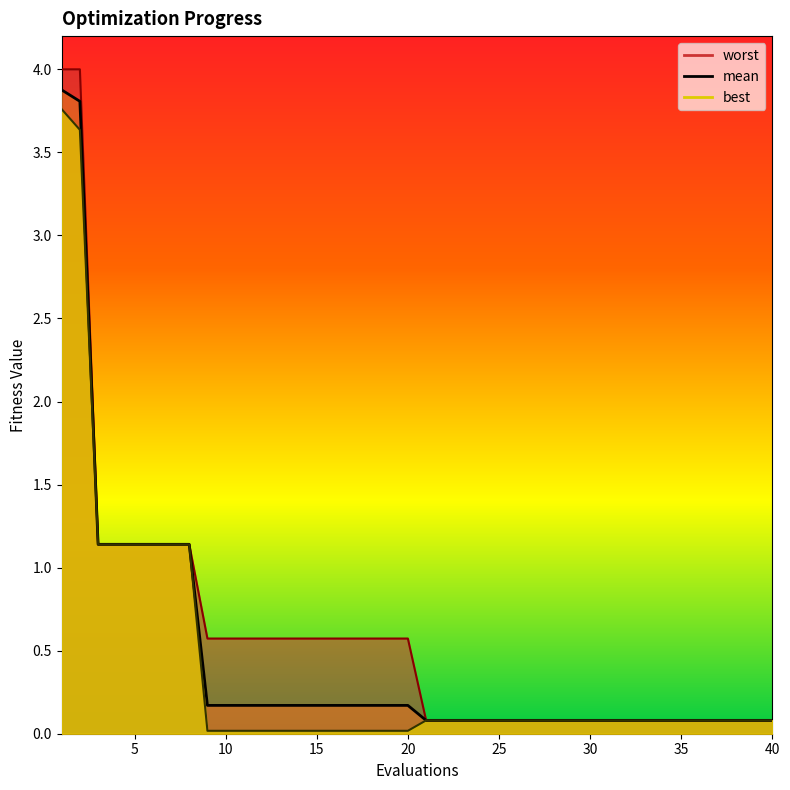

Reading left to right, list all the values displayed in this chart.

mean: 3.9	3.8	1.1	1.1	1.1	1.1	1.1	1.1	0.2	0.2	0.2	0.2	0.2	0.2	0.2	0.2	0.2	0.2	0.2	0.2	0.1	0.1	0.1	0.1	0.1	0.1	0.1	0.1	0.1	0.1	0.1	0.1	0.1	0.1	0.1	0.1	0.1	0.1	0.1	0.1
best: 3.8	3.6	1.1	1.1	1.1	1.1	1.1	1.1	0.0	0.0	0.0	0.0	0.0	0.0	0.0	0.0	0.0	0.0	0.0	0.0	0.1	0.1	0.1	0.1	0.1	0.1	0.1	0.1	0.1	0.1	0.1	0.1	0.1	0.1	0.1	0.1	0.1	0.1	0.1	0.1
worst: 4.0	4.0	1.1	1.1	1.1	1.1	1.1	1.1	0.6	0.6	0.6	0.6	0.6	0.6	0.6	0.6	0.6	0.6	0.6	0.6	0.1	0.1	0.1	0.1	0.1	0.1	0.1	0.1	0.1	0.1	0.1	0.1	0.1	0.1	0.1	0.1	0.1	0.1	0.1	0.1